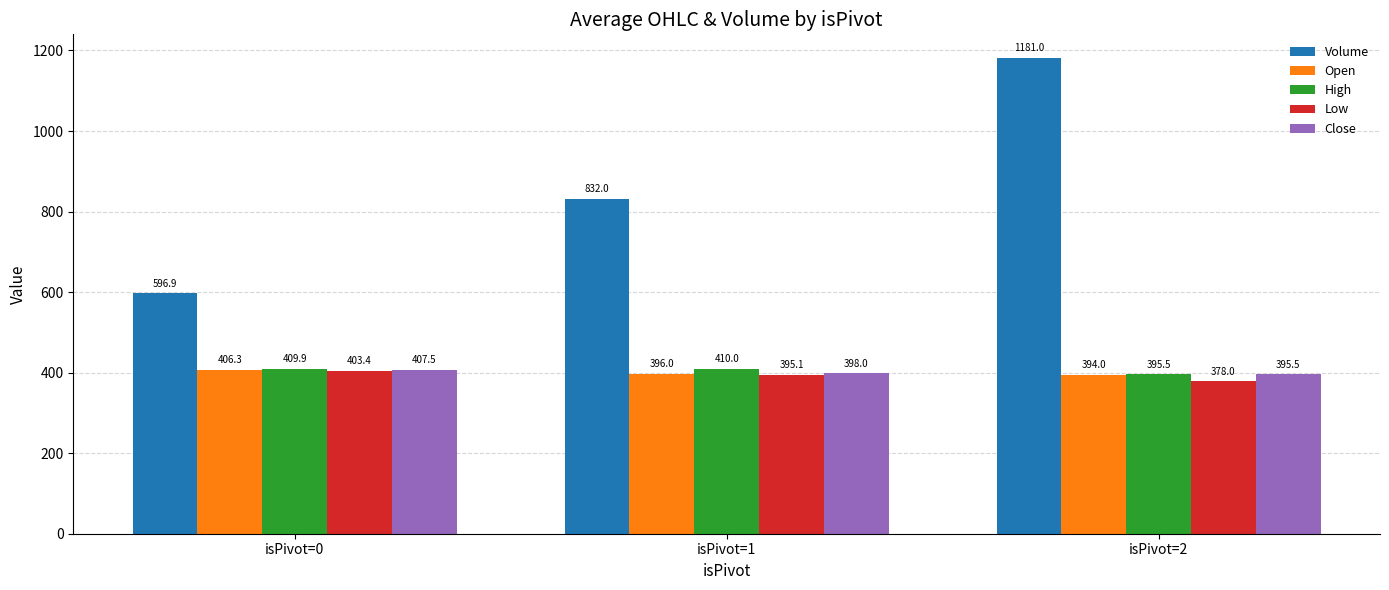

What is the smallest value displayed?

378.0